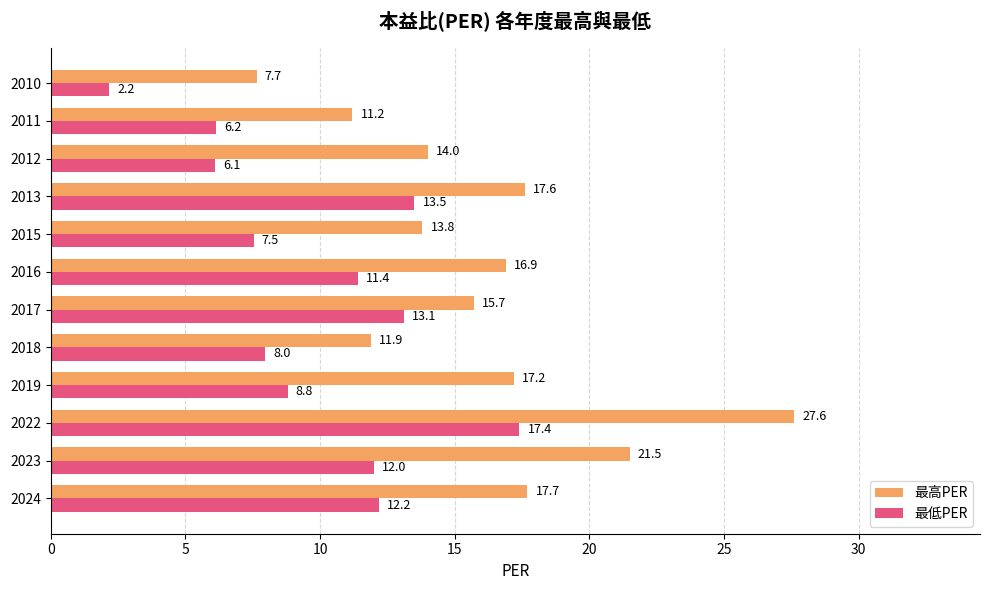

What are all the series names shown in the legend?

最高PER, 最低PER